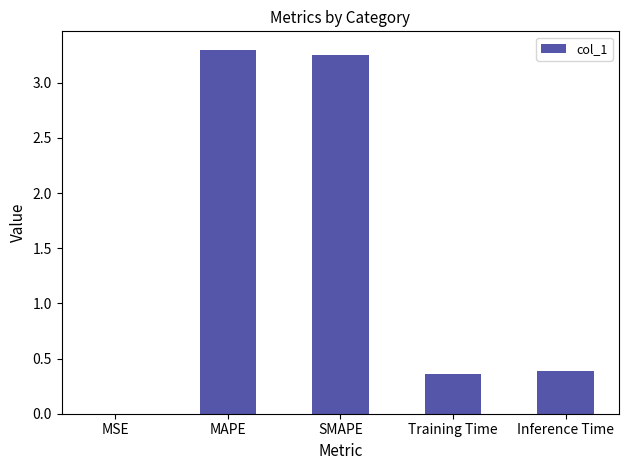

What is the sum of the values at MAPE and SMAPE?

6.5